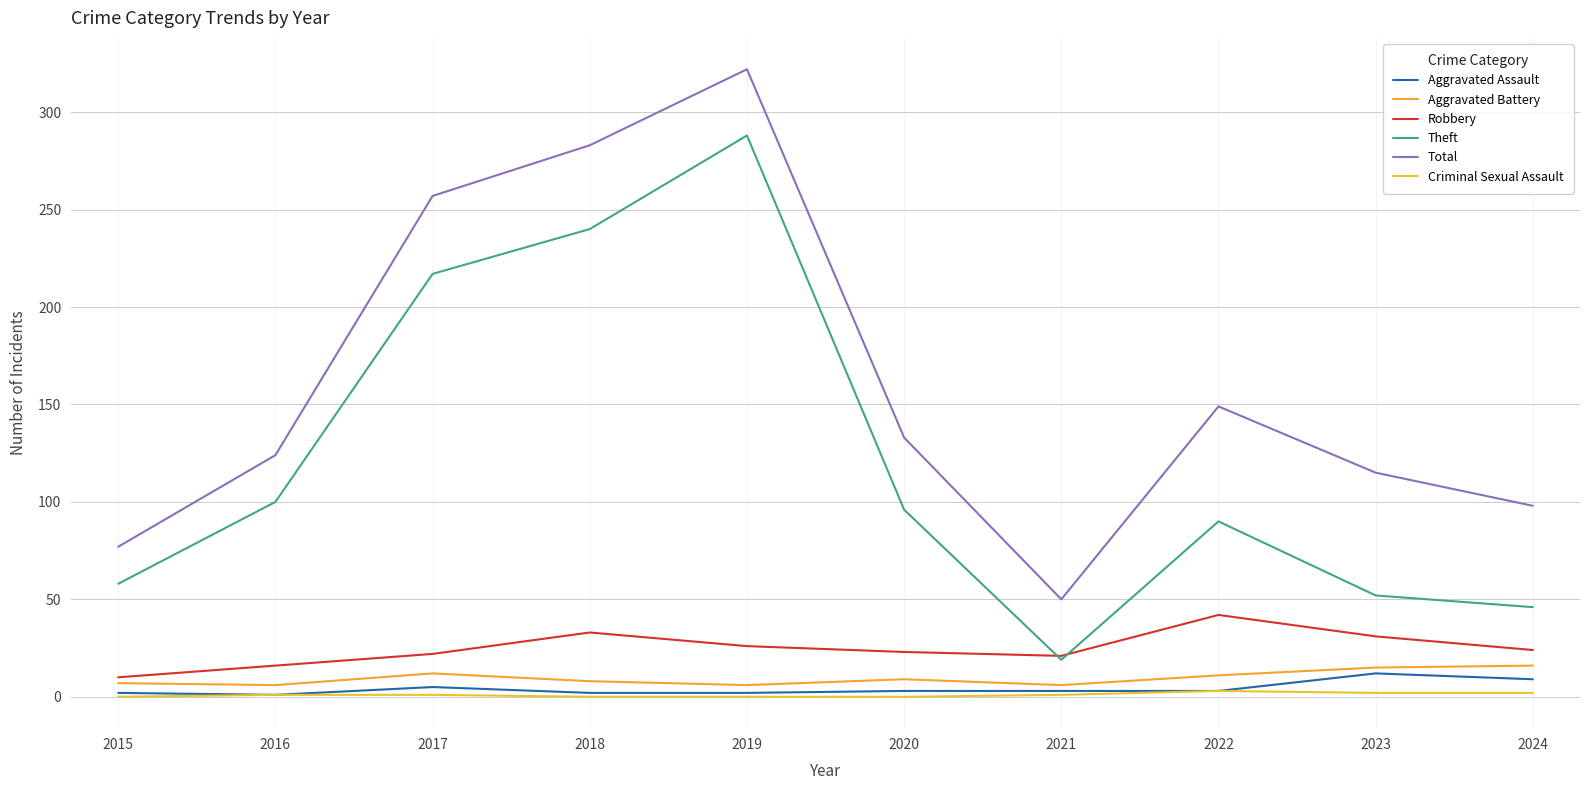

In Robbery, how many points are lower than both neighbors (excluding endpoints)?

1